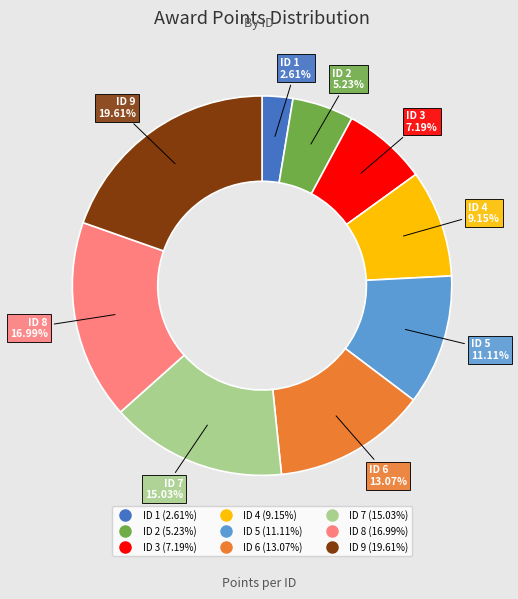

Count the number of slices in the pie.

9